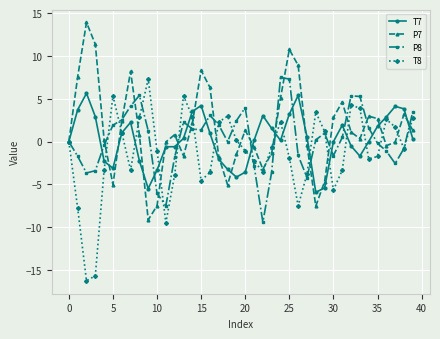

What is the minimum value shown in the chart?

-16.3